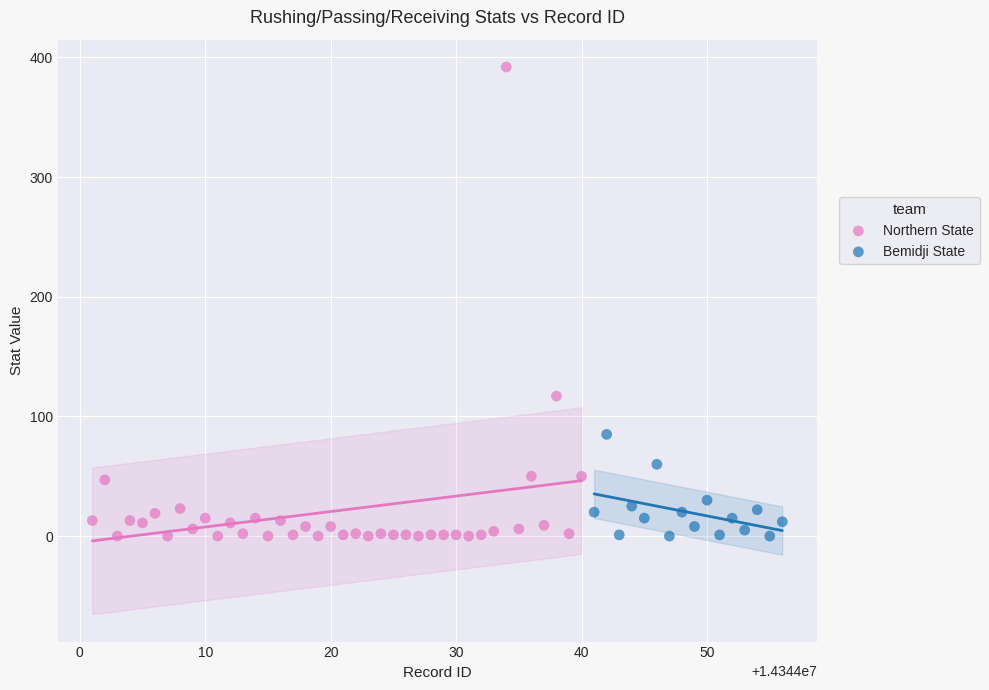

Which series reaches the maximum Y coordinate?

Northern State